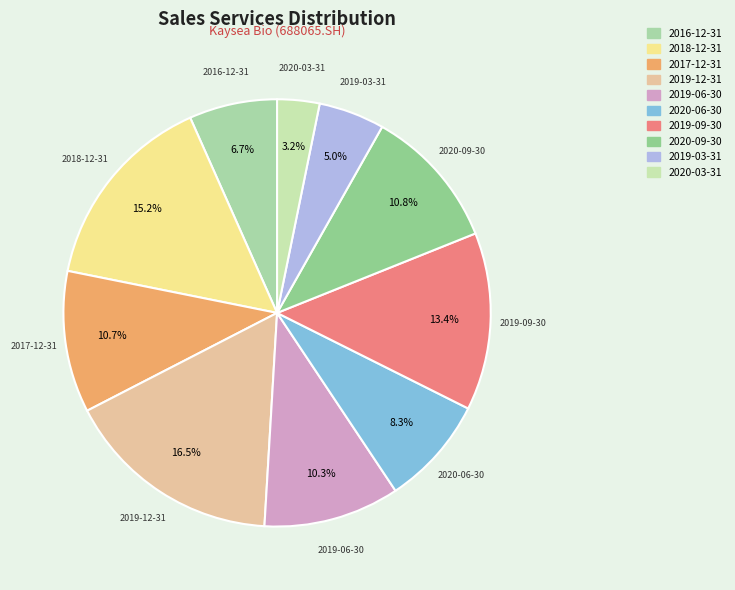

What is the ratio of the value at 2020-06-30 to the value at 2019-03-31?

1.7